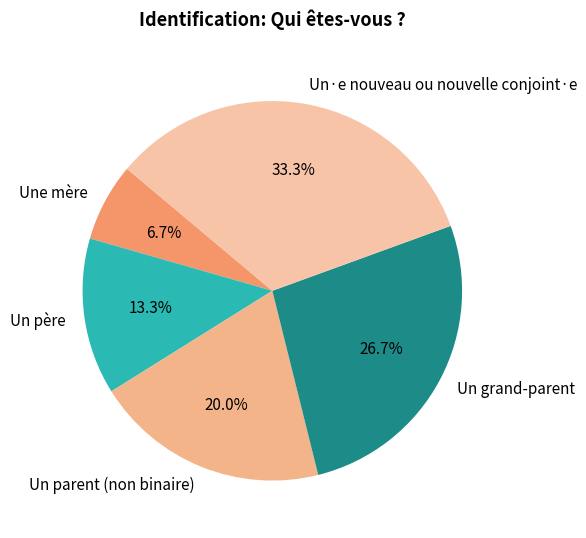

Does any single category account for the majority?

No